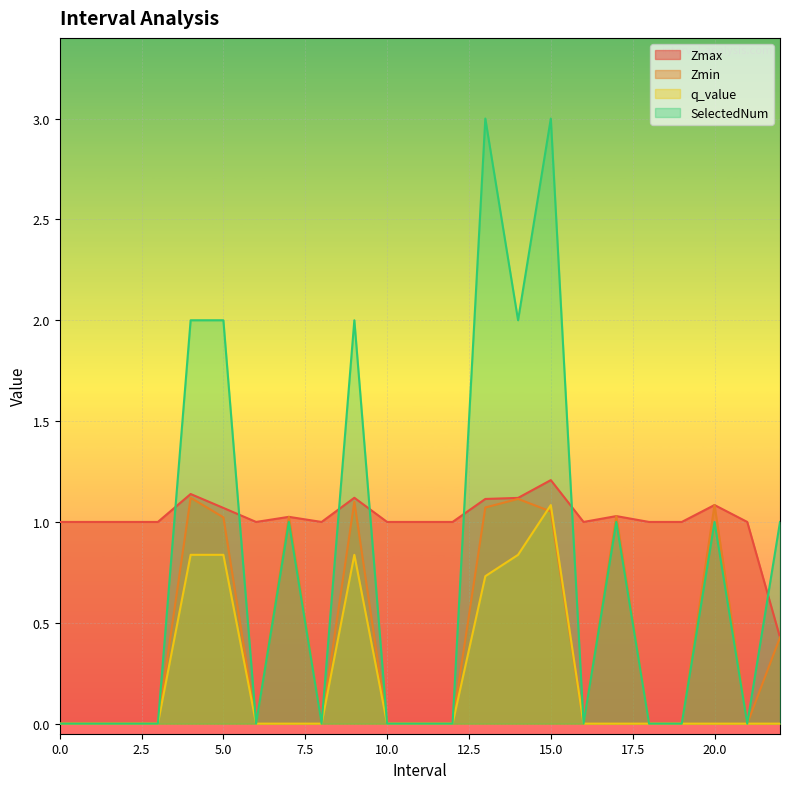

How many lines are shown in the chart?

4